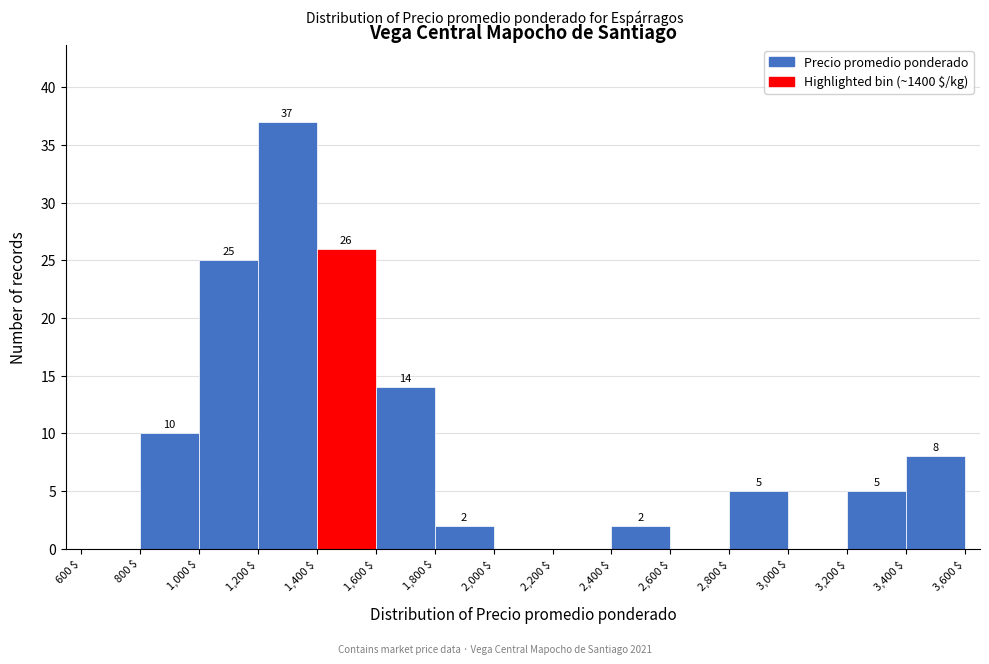

Which range on the x-axis has the tallest bar?

1,200 $ to 1,400 $